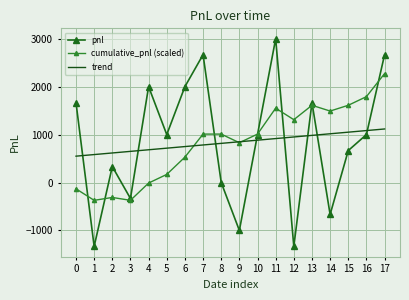

Where is the first local maximum for pnl?

2